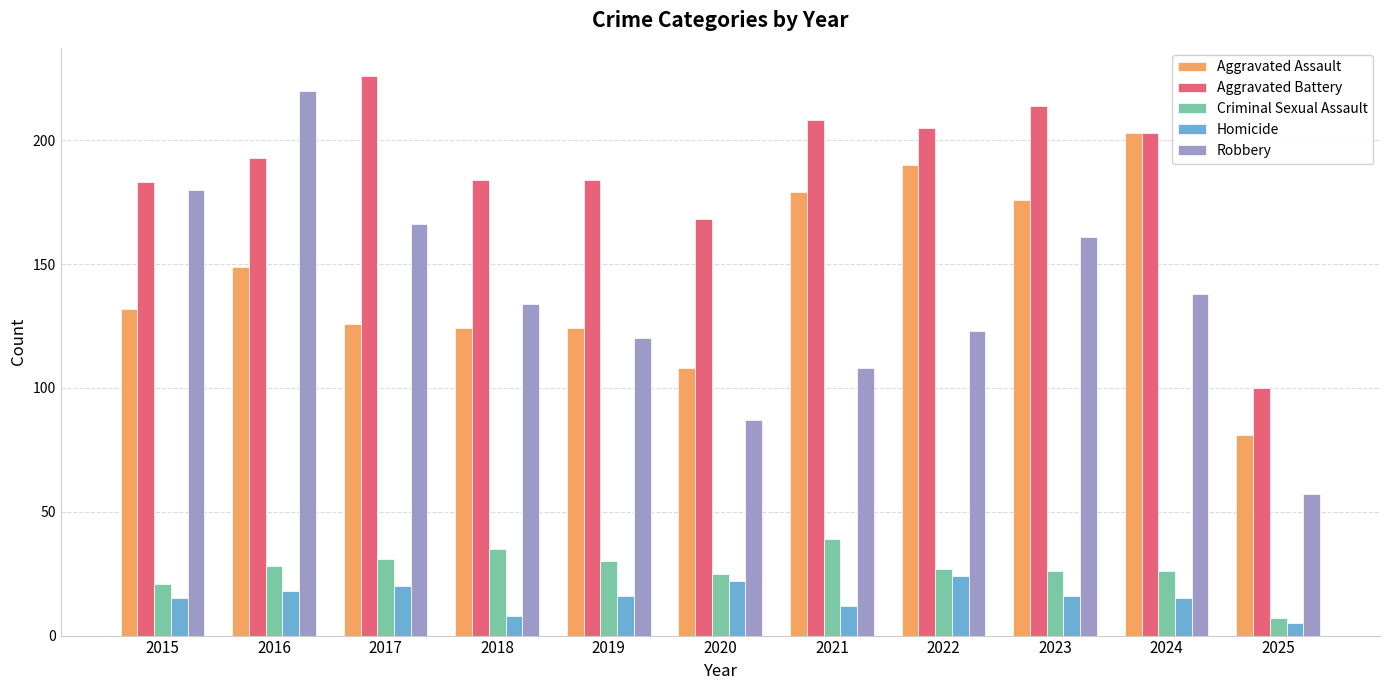

At 2023, list the series in order from largest to smallest.

Aggravated Battery, Aggravated Assault, Robbery, Criminal Sexual Assault, Homicide